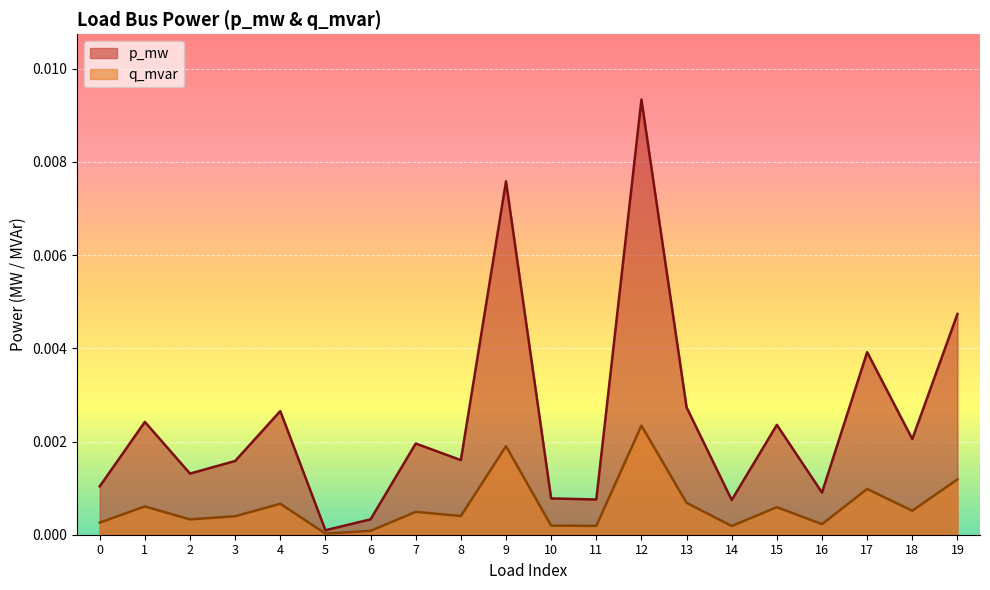

True or false: q_mvar and p_mw cross at least once.

False